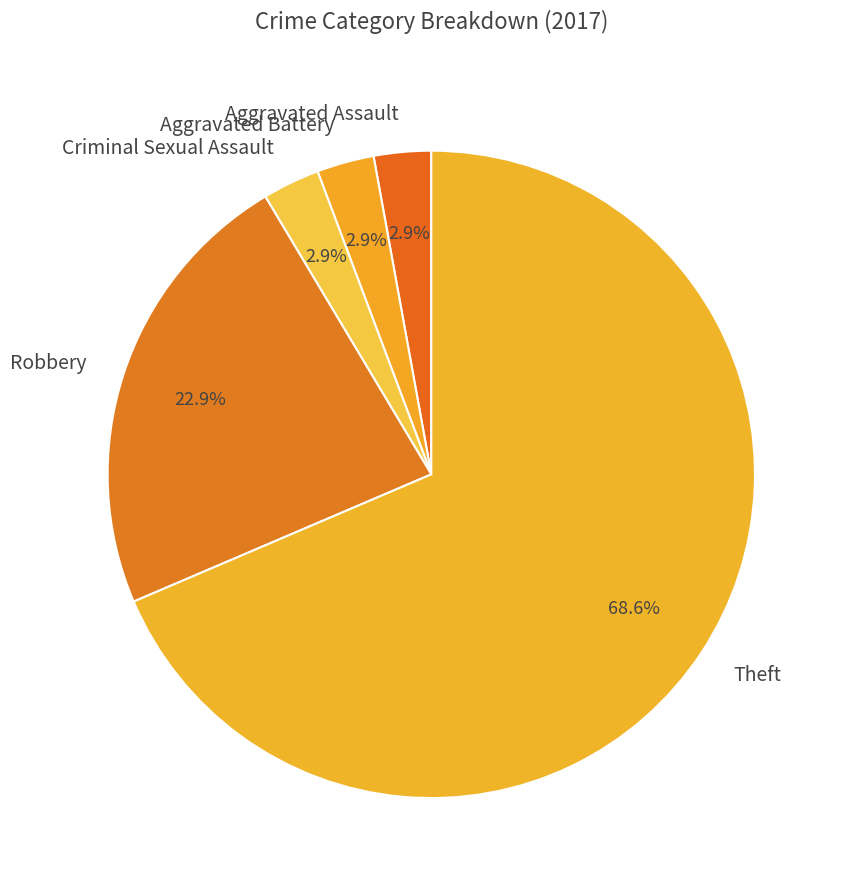

How many slices are in this pie chart?

5